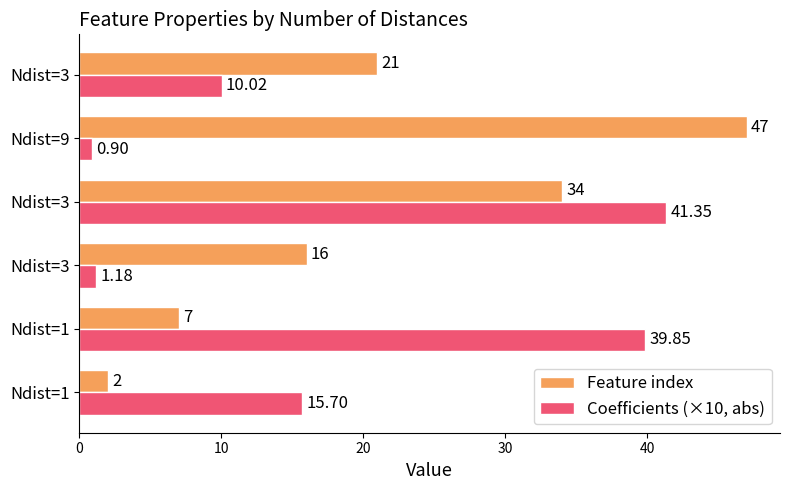

List the series in order of their overall mean, highest first.

Feature index, Coefficients (×10, abs)